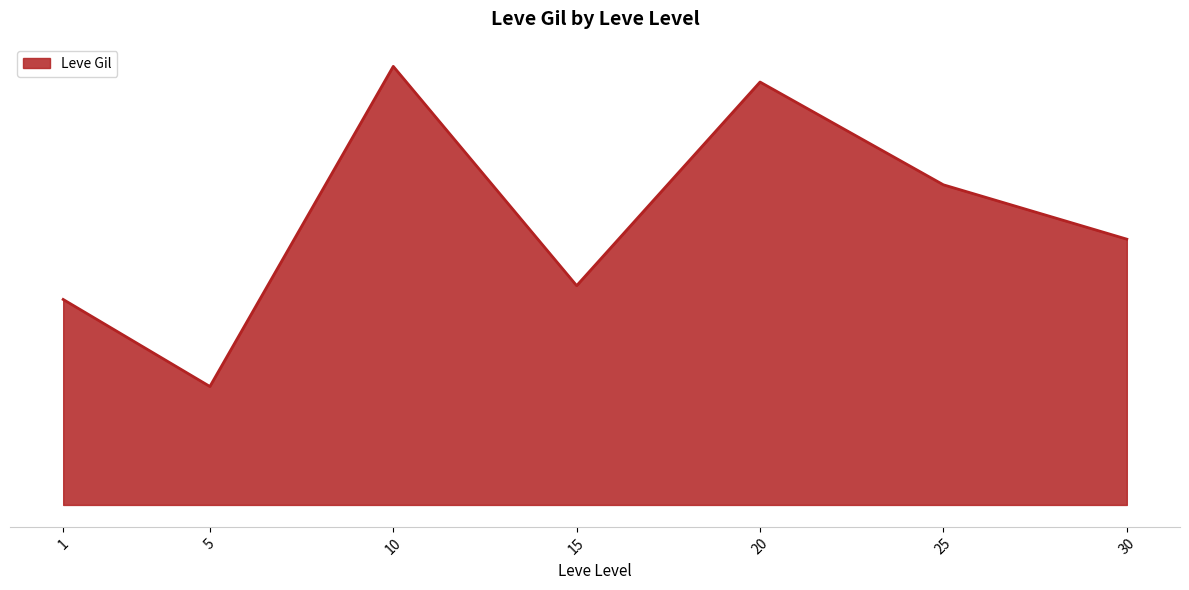

Does the chart display data point markers on the line(s)?

No